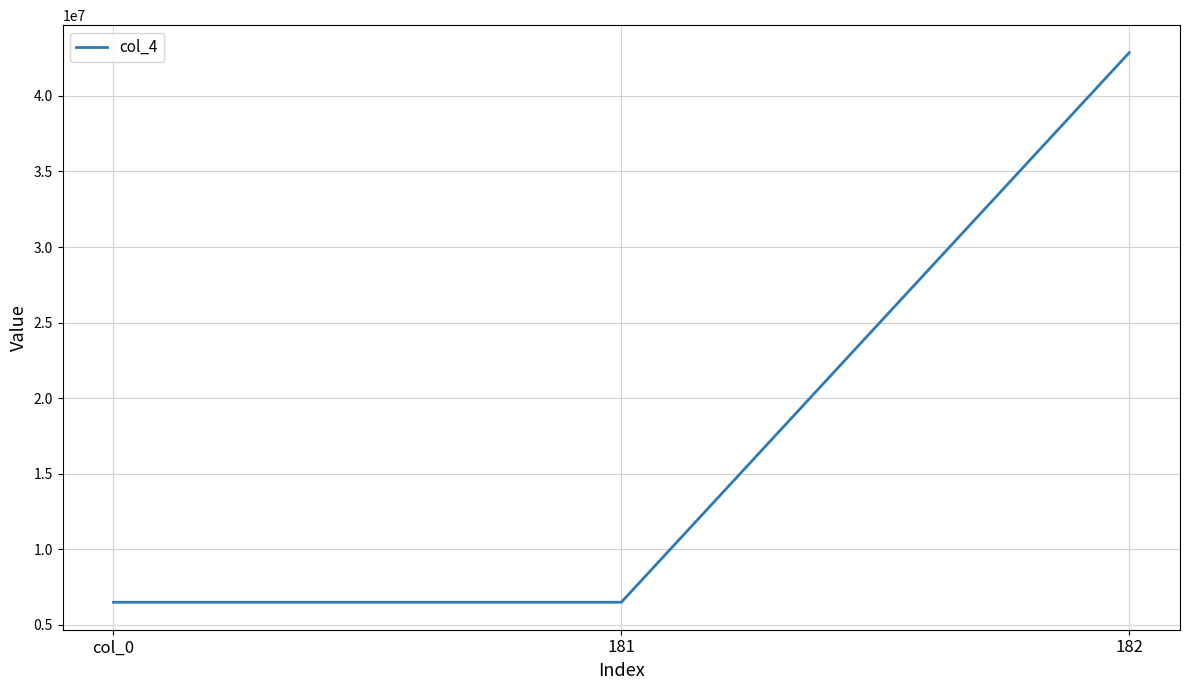

Between 182 and col_0, which is larger?

182